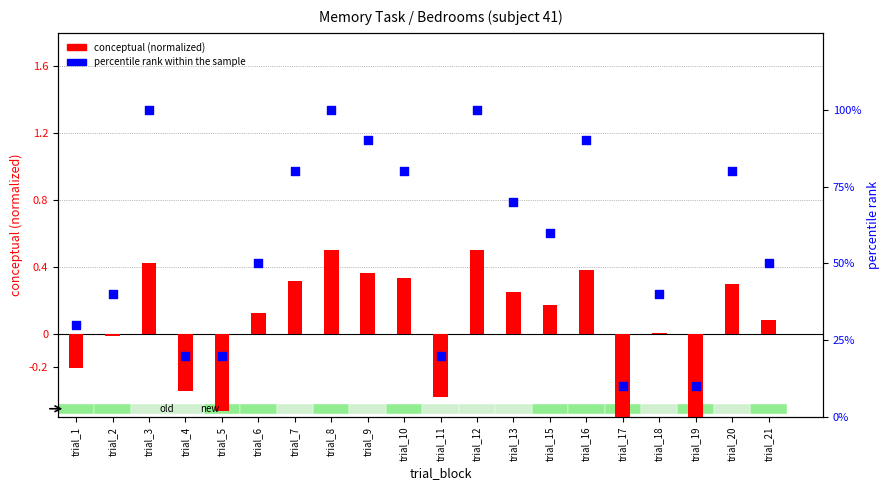

At which category is the sum across all series the highest?

trial_12